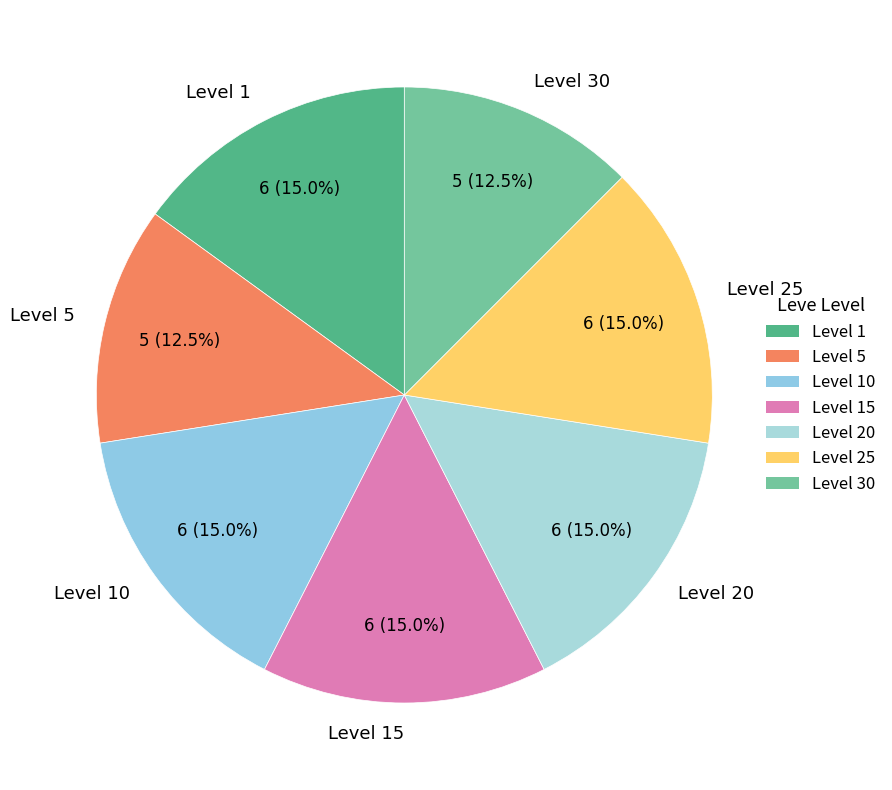

Approximately how many times larger is the value at Level 10 compared to Level 1?

1.0